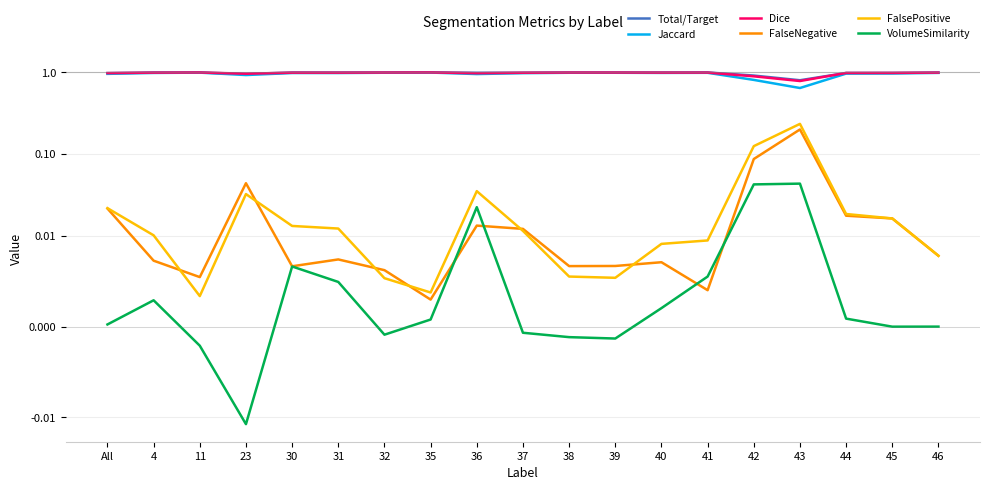

How many interior local valleys does the Dice series have?

4